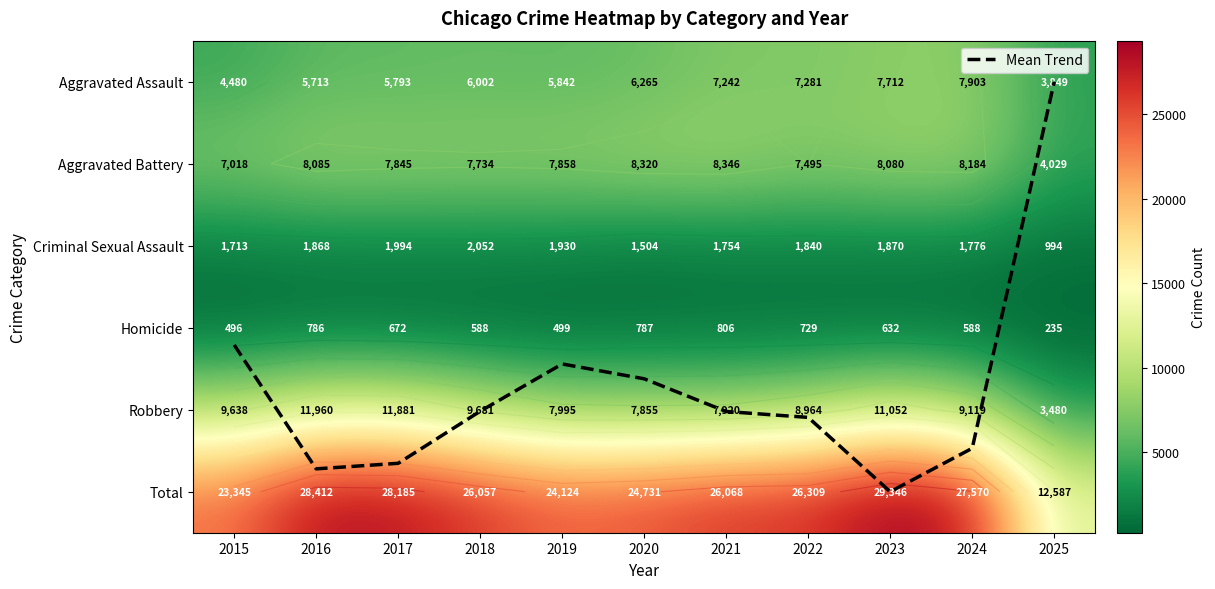

What is the difference between the second highest and second lowest values in the Aggravated Battery series?

1302.0